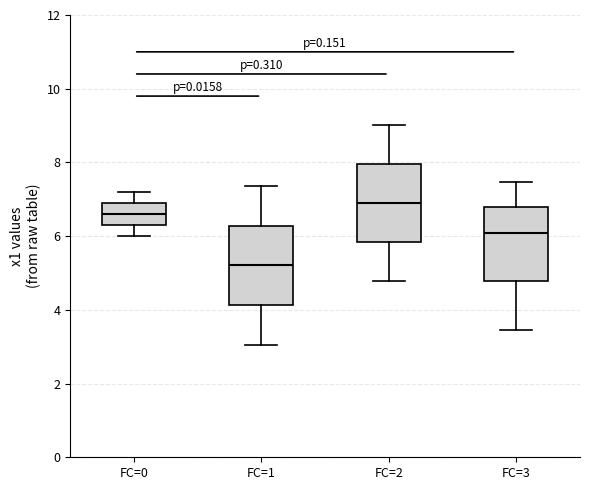

Where does the upper whisker of the box for FC=3 end on the y-axis? The values are not printed on the chart, so give them approximately, as read against the axis.

7.4